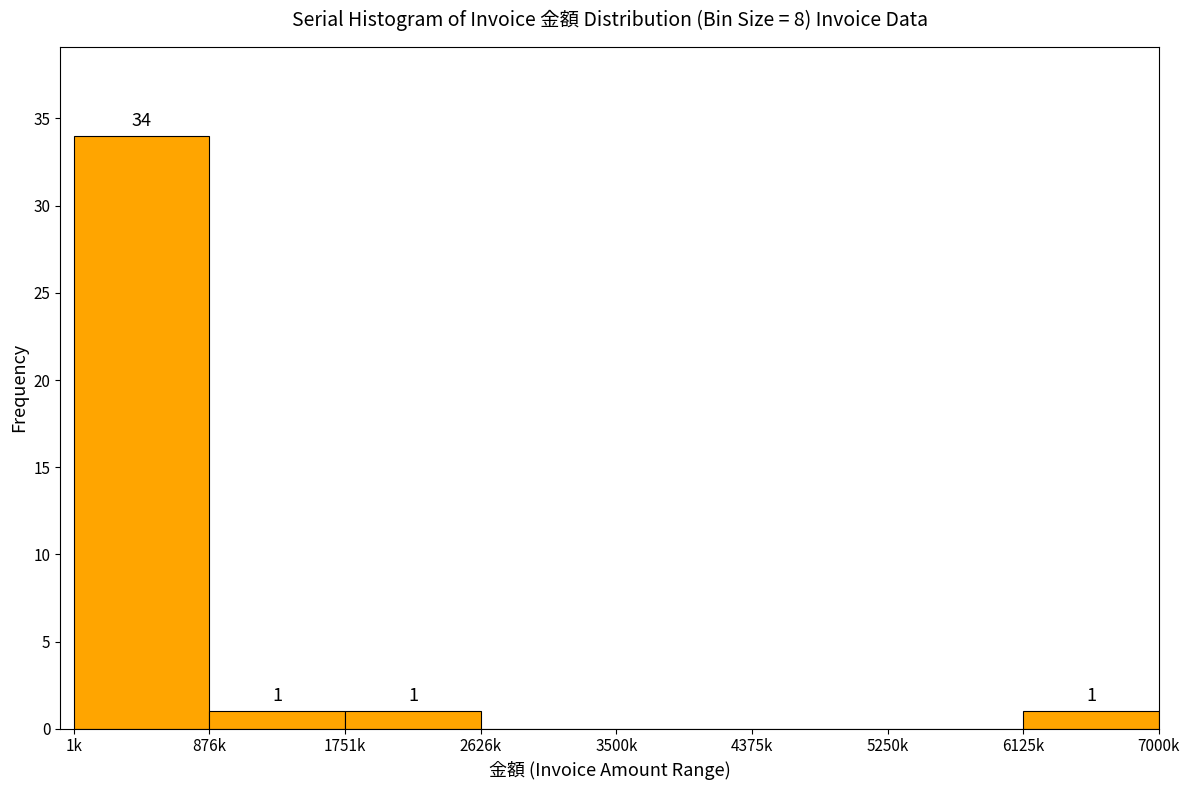

Reading right to left, list all the values displayed in this chart.

6125k=1	5250k=0	4375k=0	3500k=0	2626k=0	1751k=1	876k=1	1k=34